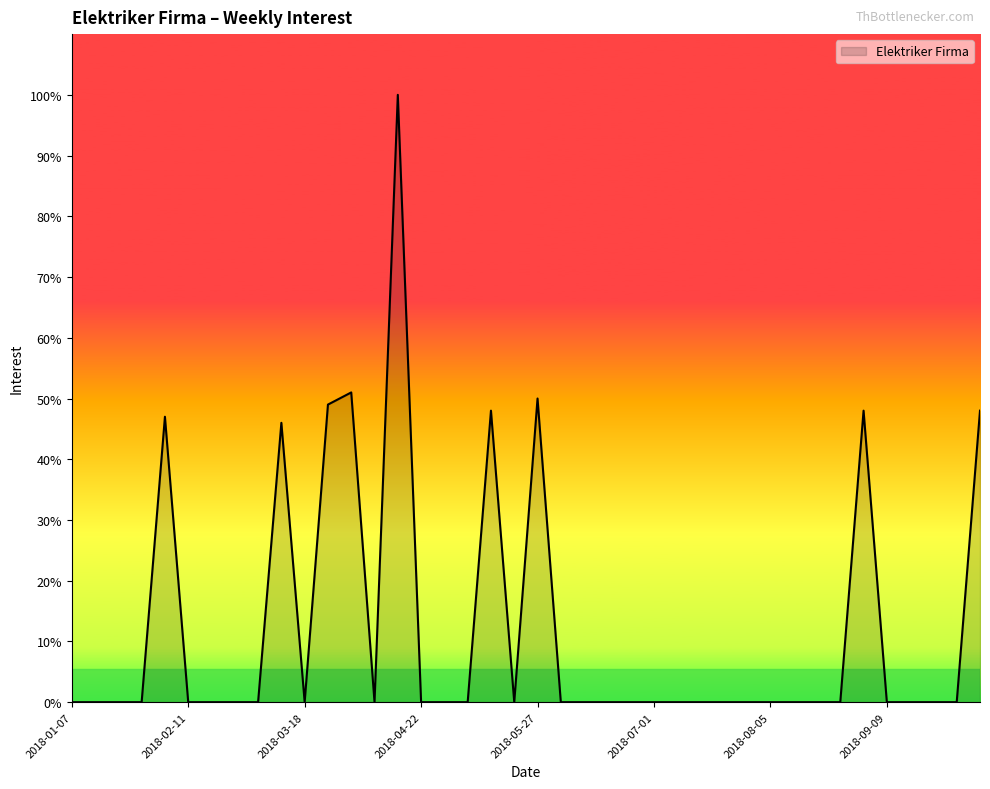

Reading left to right, what are all the values shown in this chart?

0	0	0	0	47	0	0	0	0	46	0	49	51	0	100	0	0	0	48	0	50	0	0	0	0	0	0	0	0	0	0	0	0	0	48	0	0	0	0	48